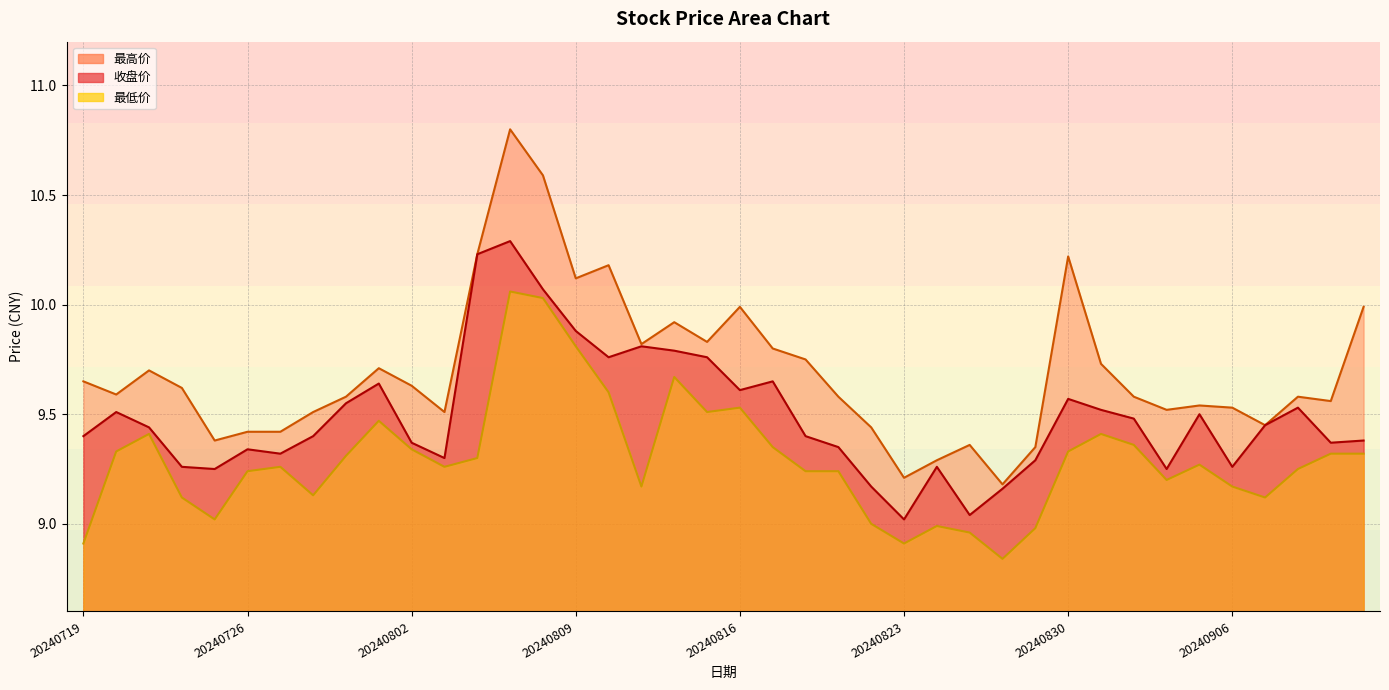

Reading left to right, transcribe all the data shown in this chart.

收盘价: 9.4	9.5	9.4	9.3	9.2	9.3	9.3	9.4	9.6	9.6	9.4	9.3	10.2	10.3	10.1	9.9	9.8	9.8	9.8	9.8	9.6	9.7	9.4	9.3	9.2	9.0	9.3	9.0	9.2	9.3	9.6	9.5	9.5	9.2	9.5	9.3	9.4	9.5	9.4	9.4
最高价: 9.7	9.6	9.7	9.6	9.4	9.4	9.4	9.5	9.6	9.7	9.6	9.5	10.2	10.8	10.6	10.1	10.2	9.8	9.9	9.8	10.0	9.8	9.8	9.6	9.4	9.2	9.3	9.4	9.2	9.3	10.2	9.7	9.6	9.5	9.5	9.5	9.4	9.6	9.6	10.0
最低价: 8.9	9.3	9.4	9.1	9.0	9.2	9.3	9.1	9.3	9.5	9.3	9.3	9.3	10.1	10.0	9.8	9.6	9.2	9.7	9.5	9.5	9.3	9.2	9.2	9.0	8.9	9.0	9.0	8.8	9.0	9.3	9.4	9.4	9.2	9.3	9.2	9.1	9.2	9.3	9.3